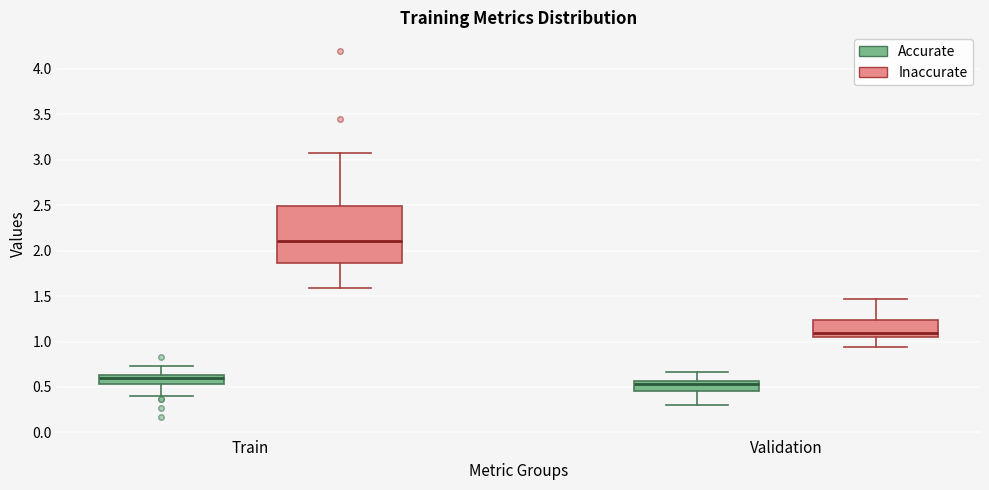

Which box has the highest median line?

Train (Inaccurate)